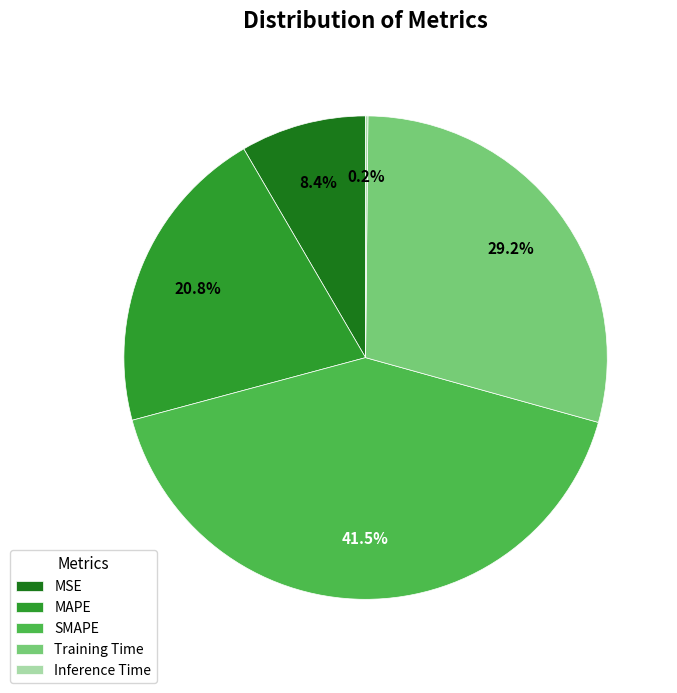

Approximately how many times larger is the value at SMAPE compared to Training Time?

1.4